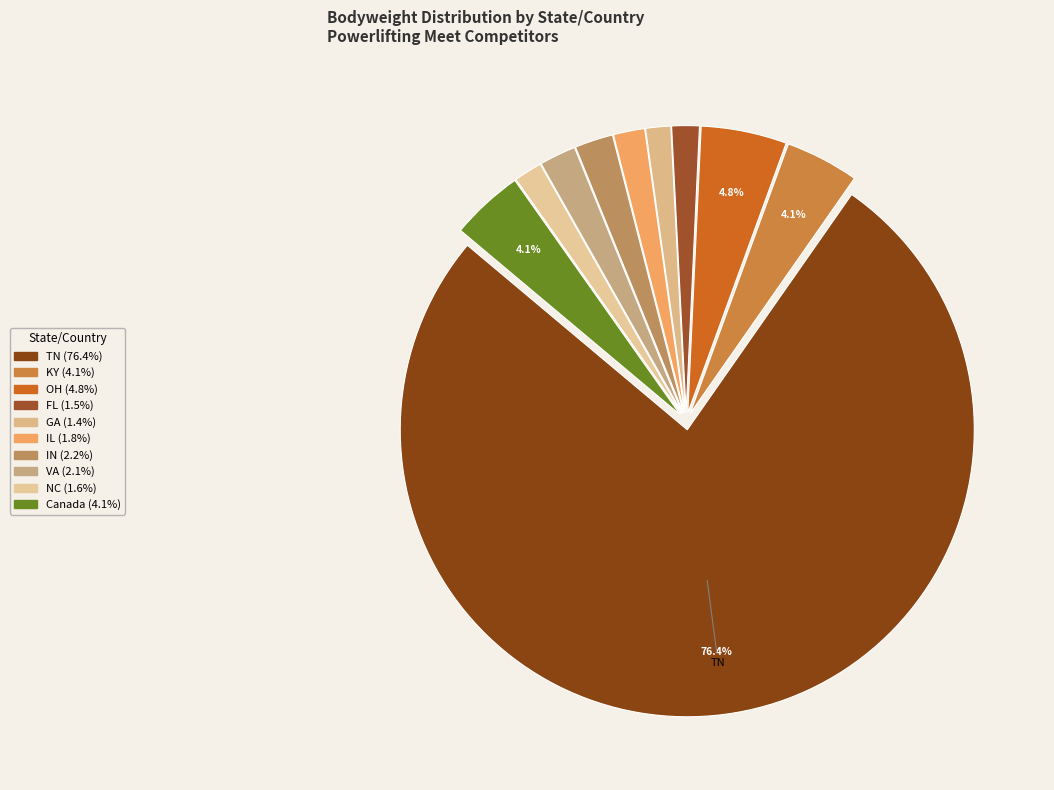

To the nearest percent, what is the combined percentage of KY and TN?

81%